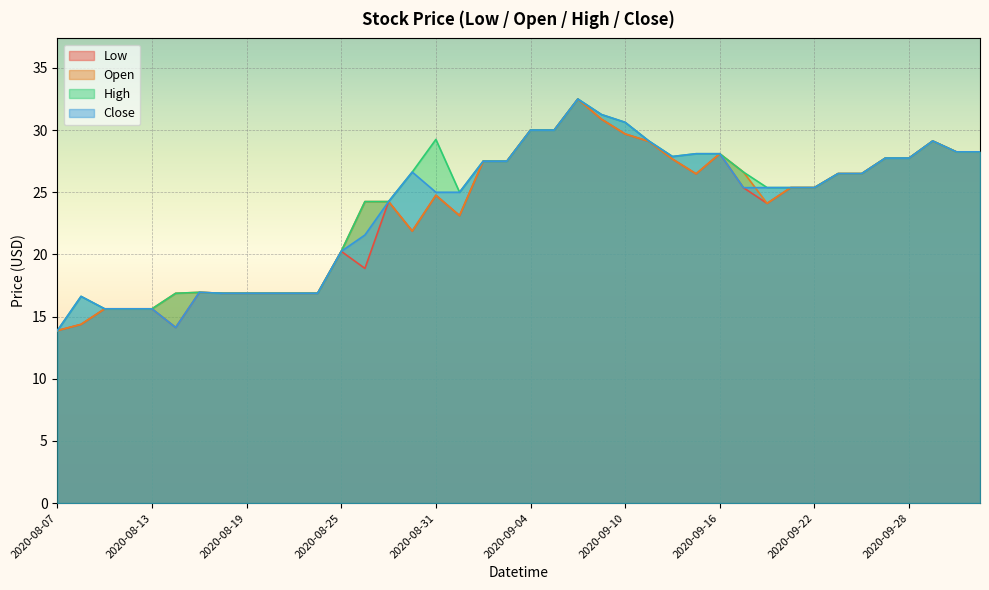

True or false: High and Low cross at least once.

False